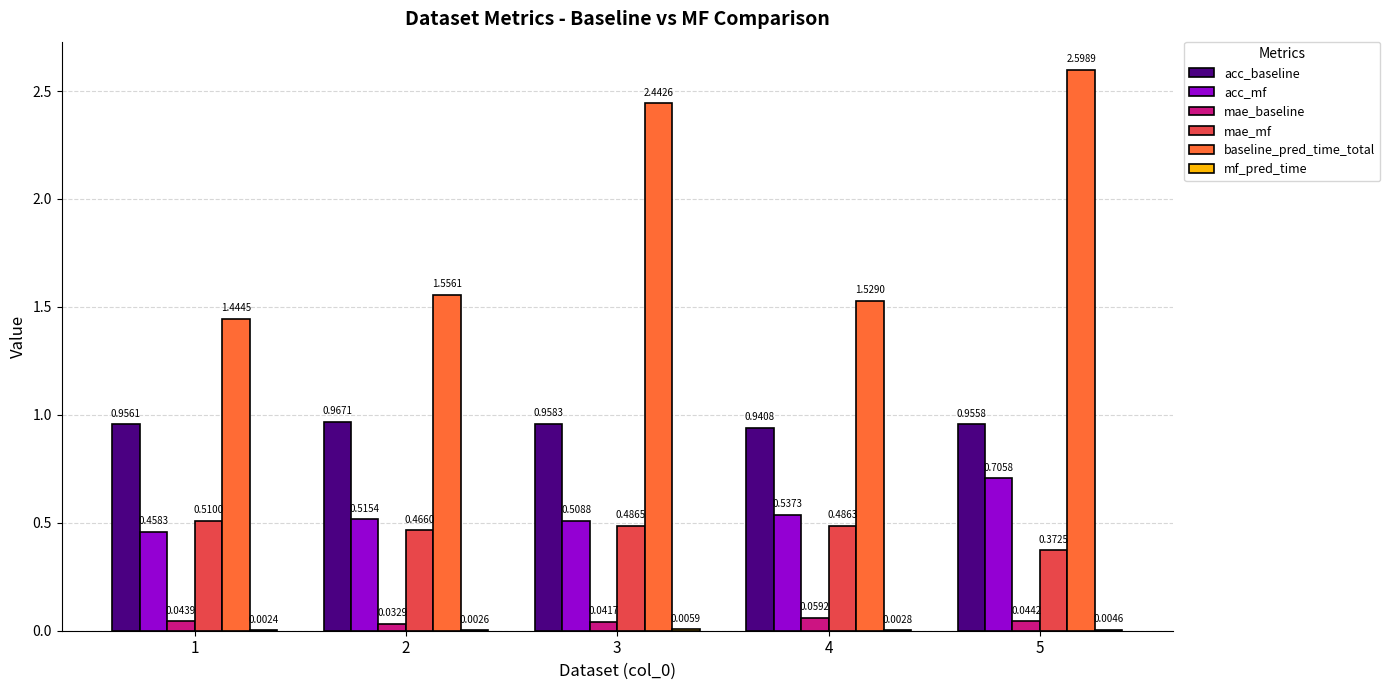

What is the sum of the acc_baseline values at 4 and 3?

1.9